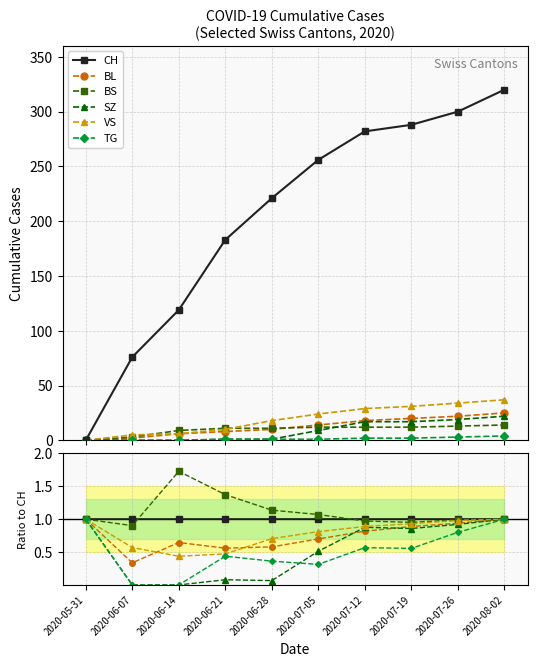

Does the chart display data point markers on the line(s)?

Yes